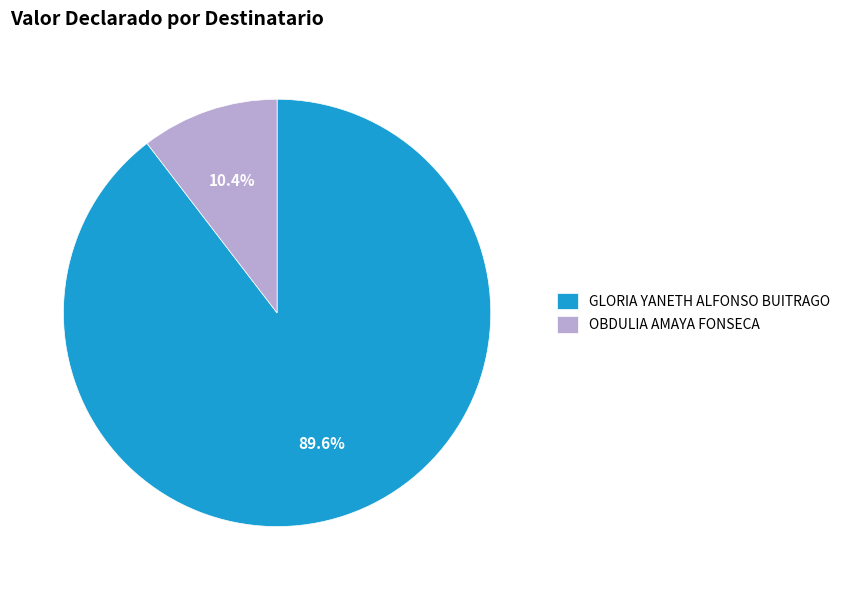

To the nearest percent, what is the combined percentage of OBDULIA AMAYA FONSECA and GLORIA YANETH ALFONSO BUITRAGO?

100%